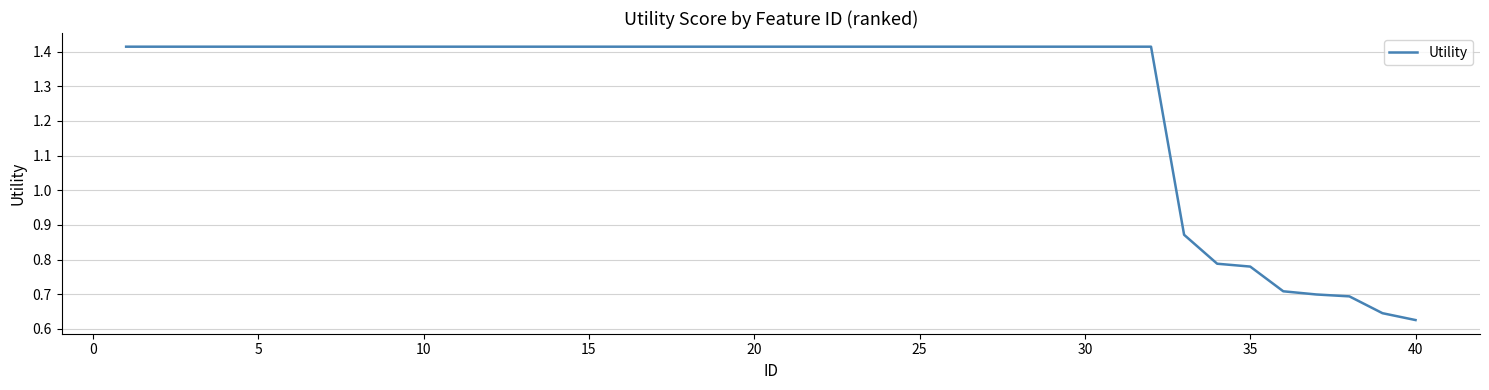

How many lines are shown in the chart?

1